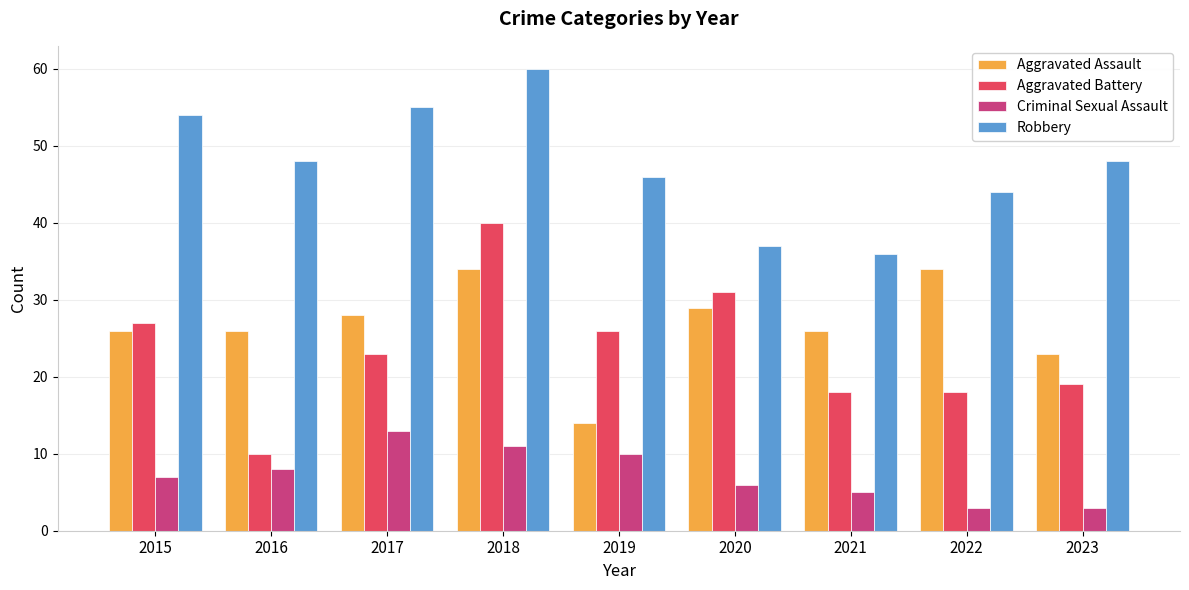

Where does the Aggravated Battery series first go above 23?

2015